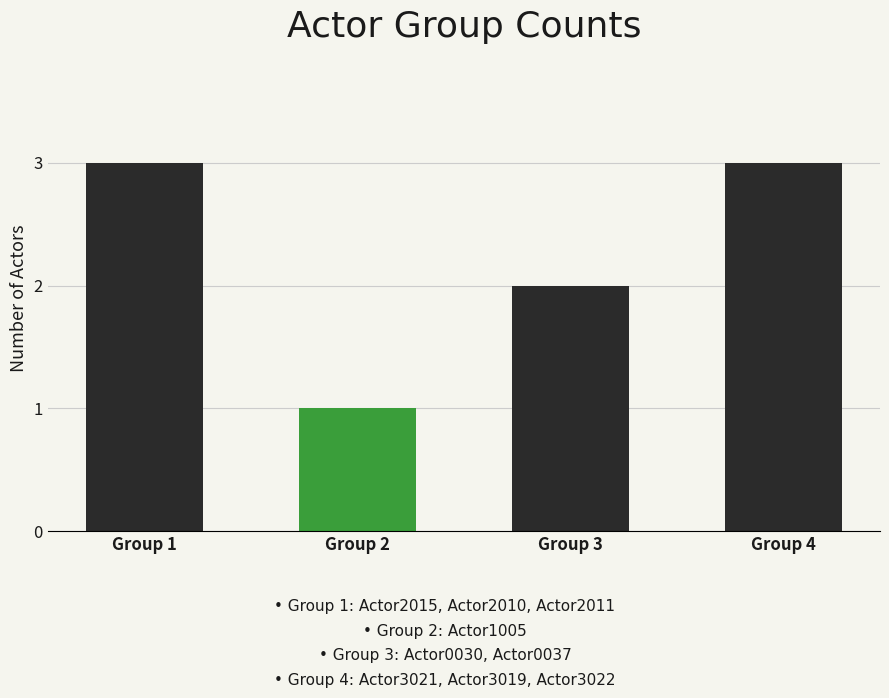

What is the smallest value displayed?

1